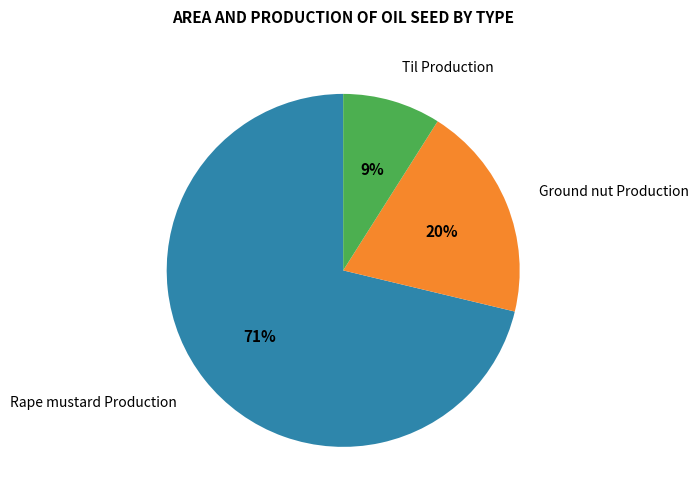

What is the majority slice?

Rape mustard Production